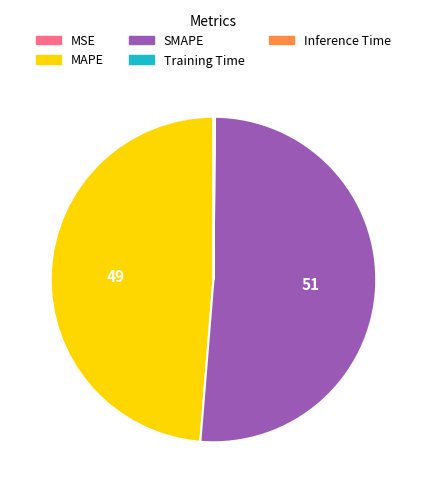

Which slice is the largest?

SMAPE